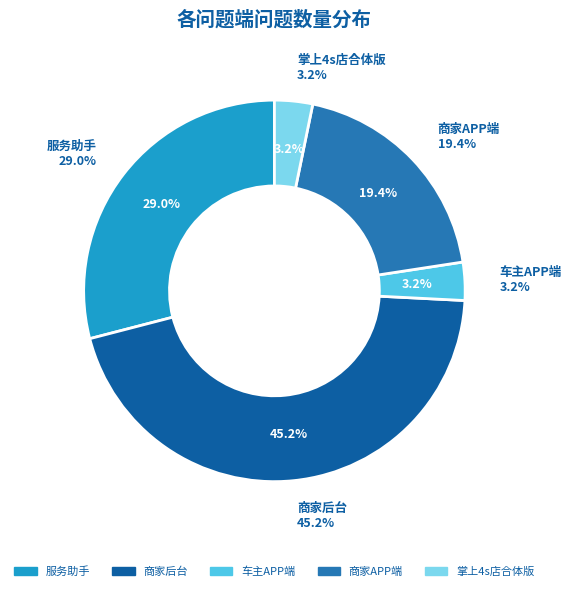

The 车主APP端 slice represents 3% of the pie. True or false?

True